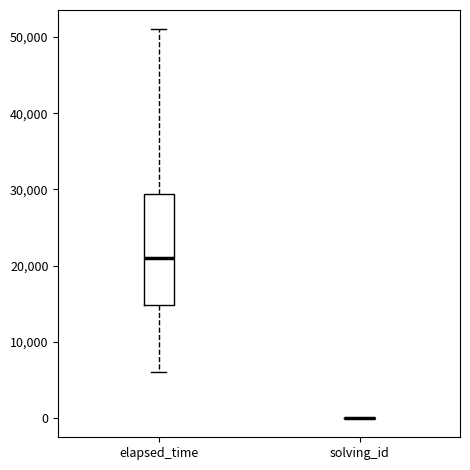

Reading left to right, transcribe this box plot: for each box, give where its median line is, the range the box spans, and where its two whiskers end, as read against the y-axis. The values are not printed on the chart, so give them approximately, as read against the axis.

elapsed_time: median 21000, box 15000 to 29000, whiskers 6000 to 51000
solving_id: box collapsed to a line at 0, whiskers 0 to 0